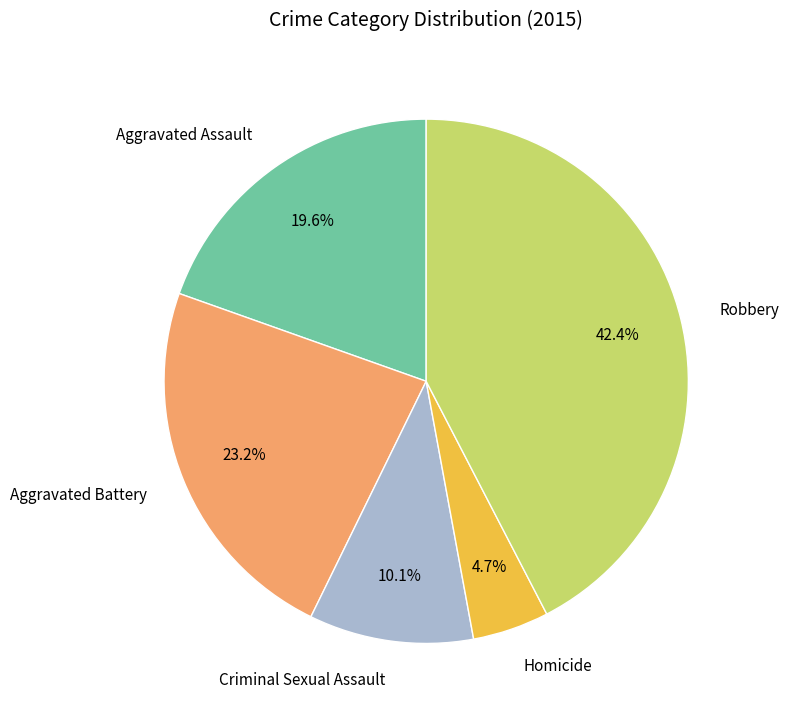

What percentage is the Homicide slice, to the nearest percent?

5%